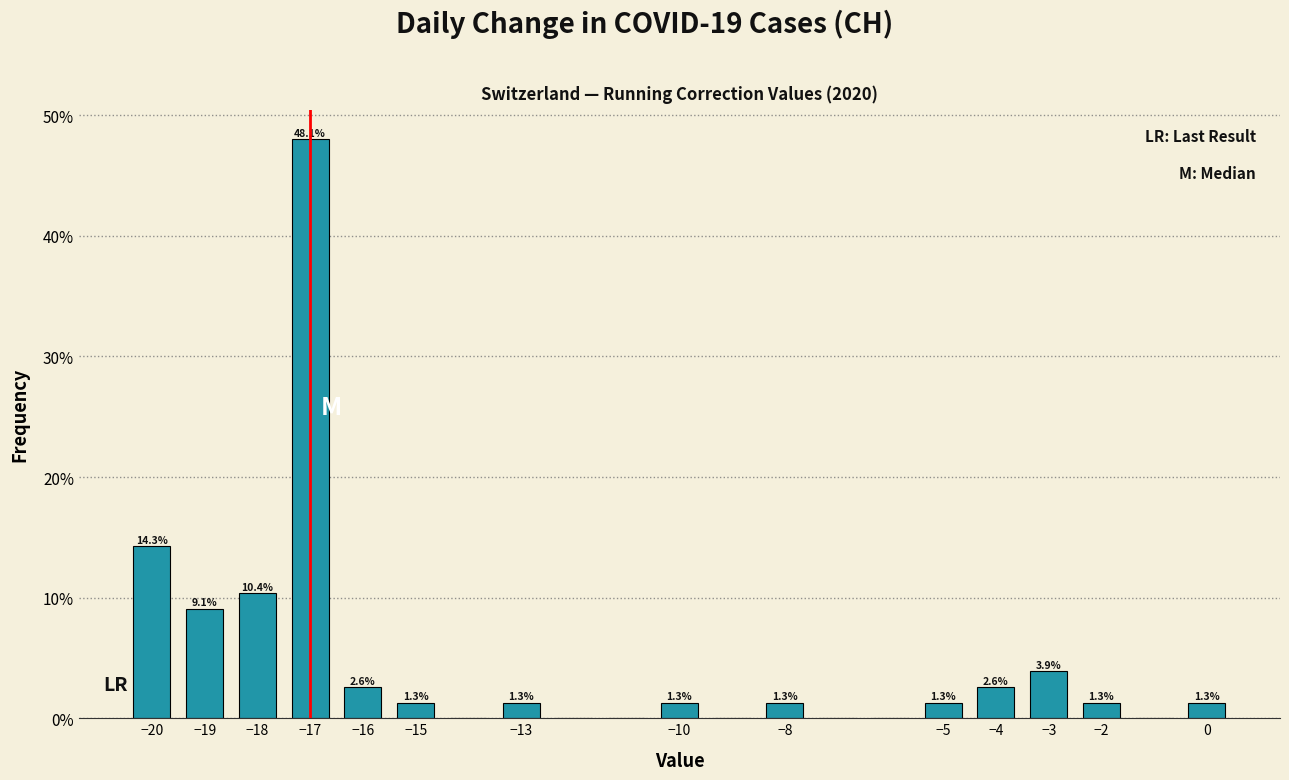

Over which range of the x-axis is the bar tallest?

-17.5 to -16.5